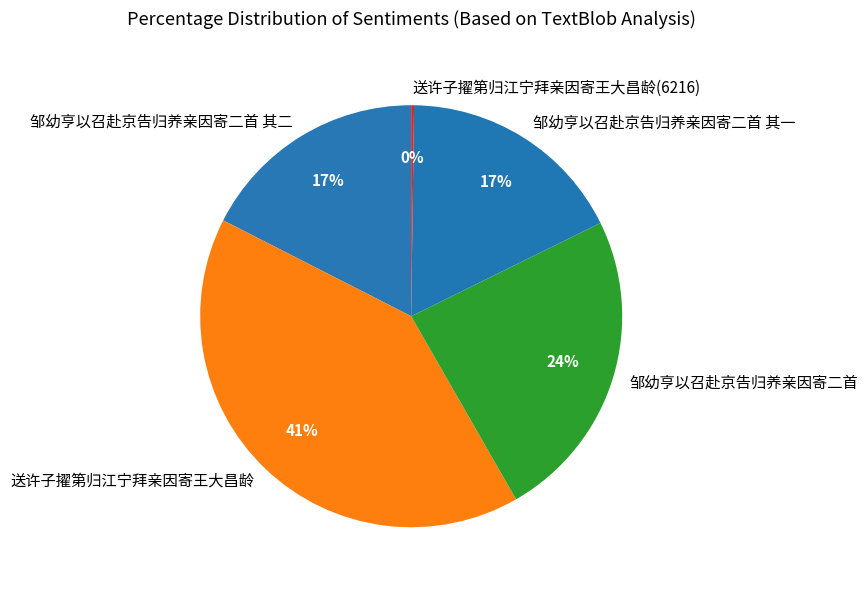

Is there any slice that represents more than half of the pie?

No